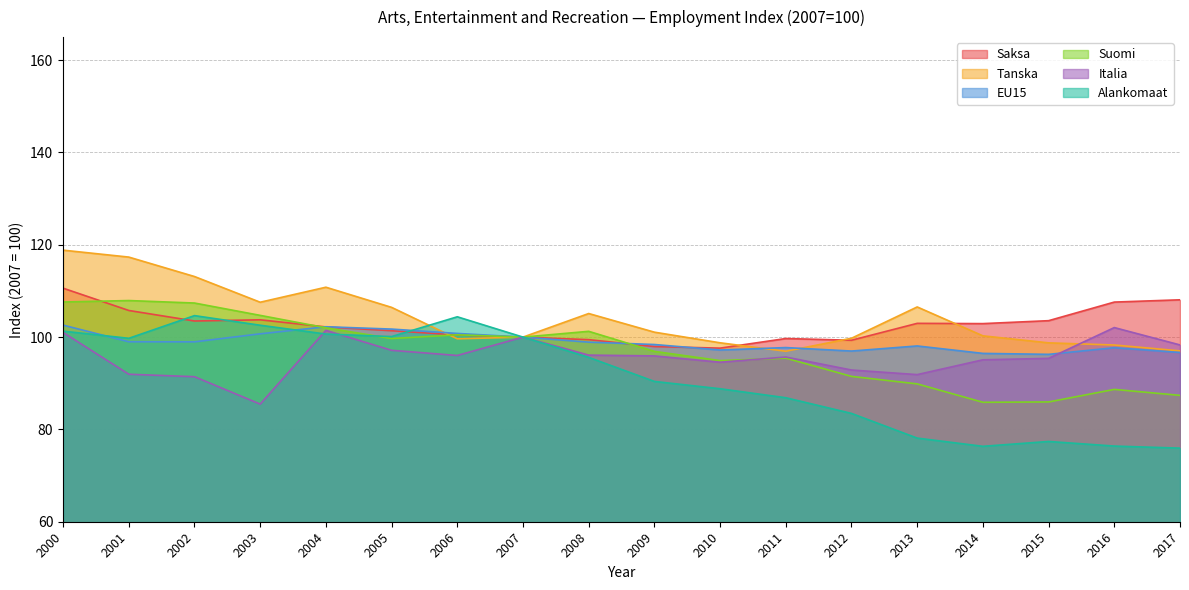

List the series in order of their peak value, lowest first.

Italia, EU15, Alankomaat, Suomi, Saksa, Tanska